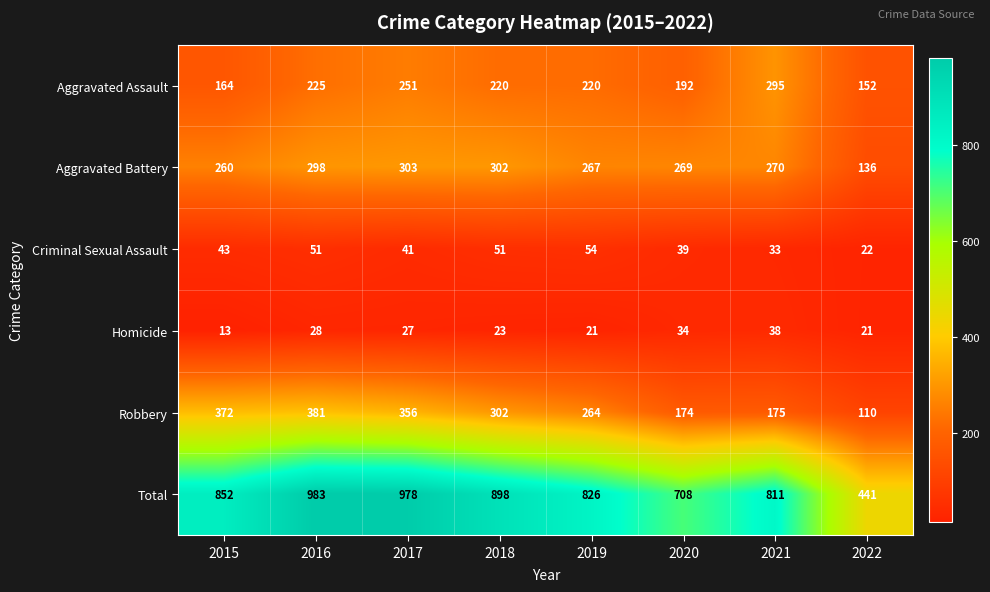

How many data points does each series have?

8